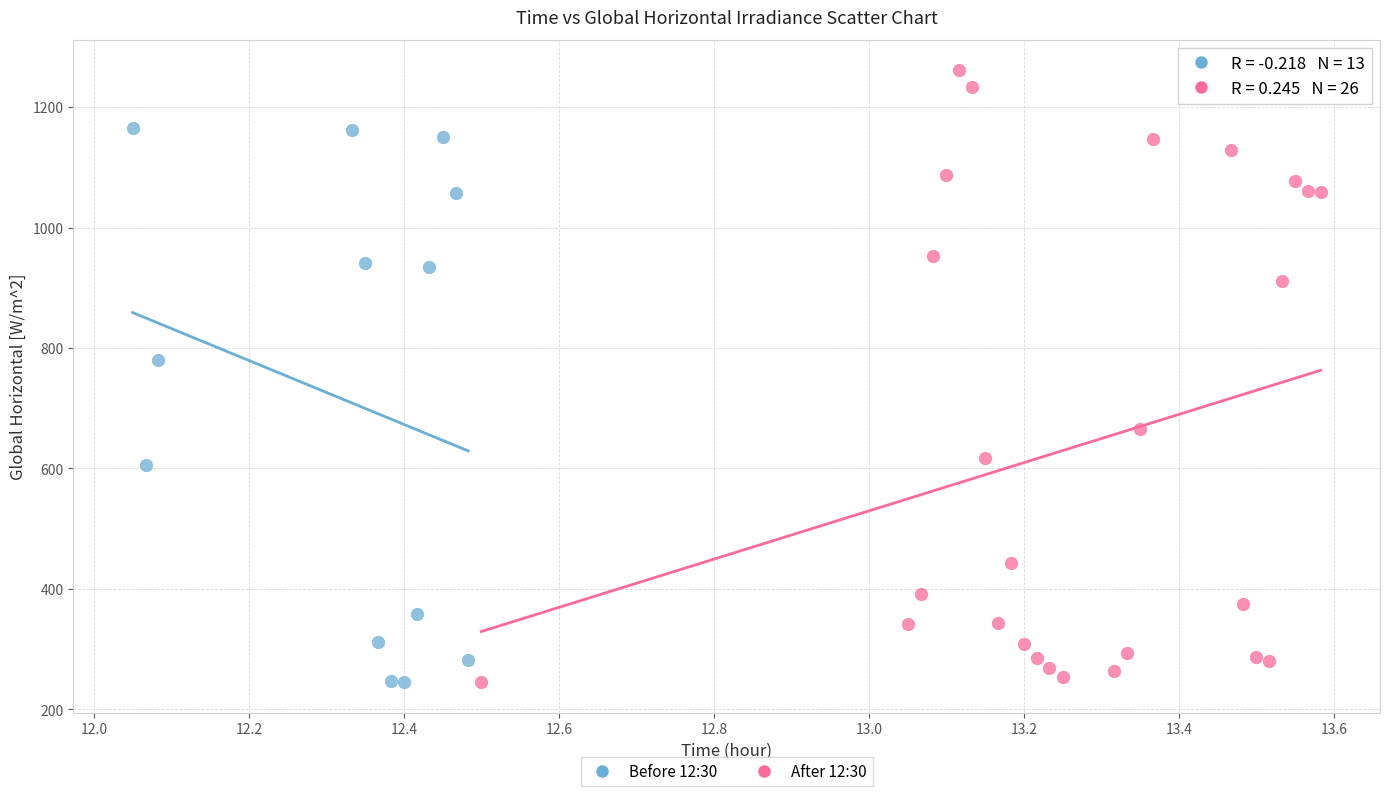

Which series reaches the maximum Y coordinate?

After 12:30